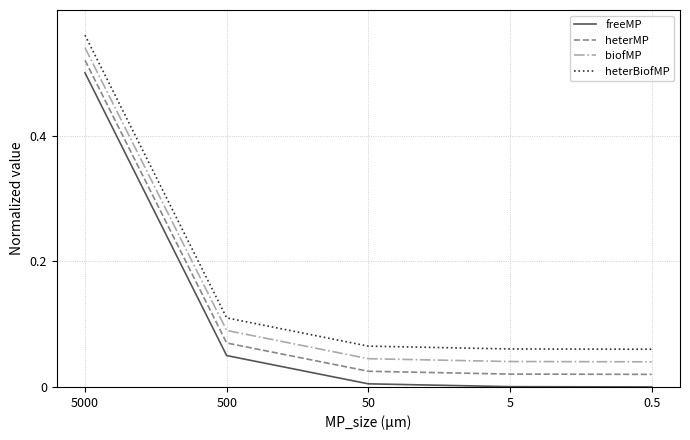

Is the value of biofMP at 5000 greater than the value of heterMP at 5000?

Yes